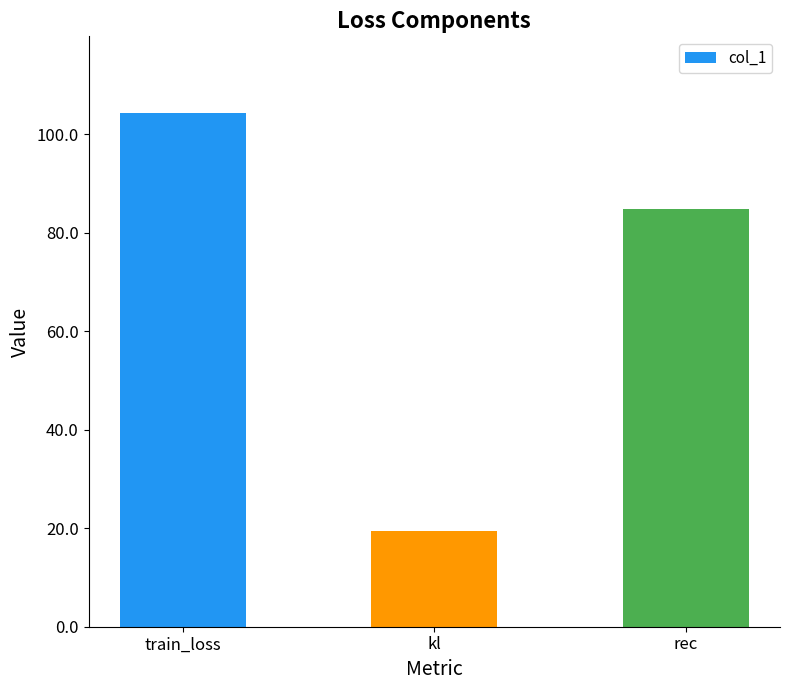

Approximately how many times larger is the value at rec compared to train_loss?

0.8